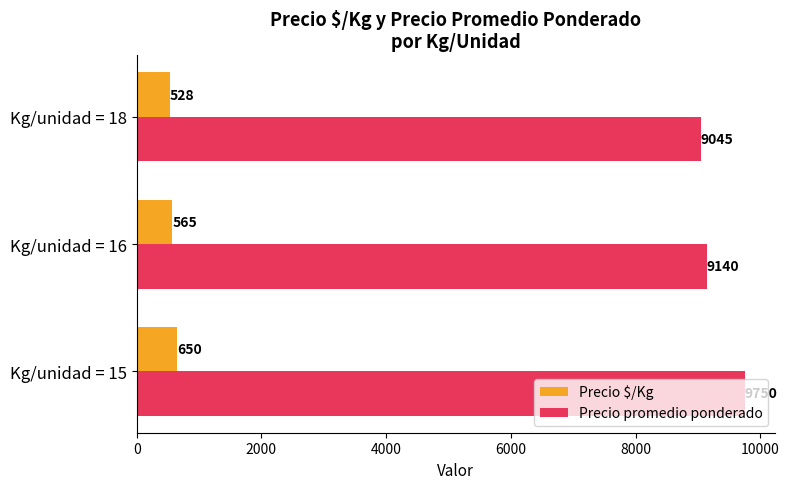

What is the spread (max minus min) of values at Kg/unidad = 18?

8517